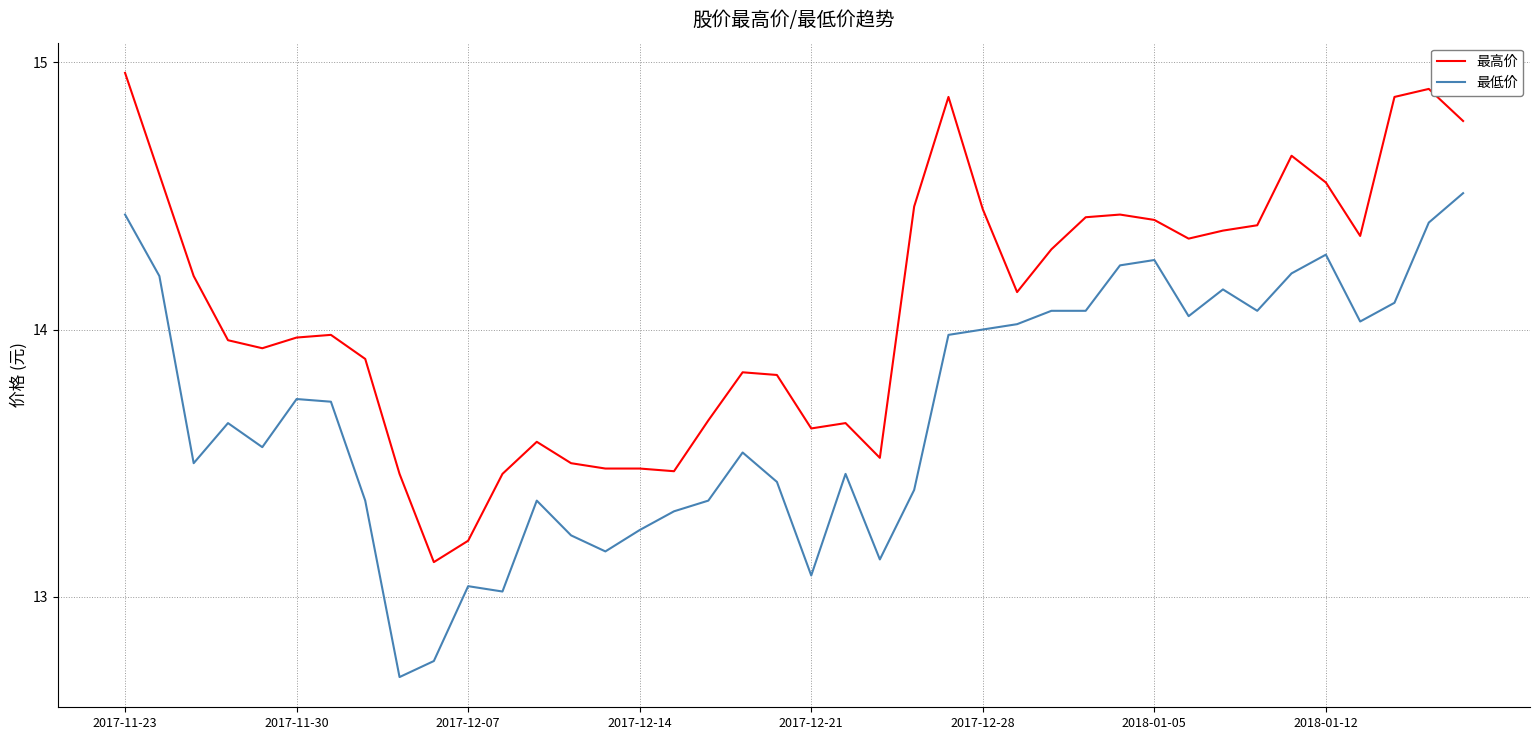

What is the difference between the maximum and minimum values in the 最高价 series?

1.8